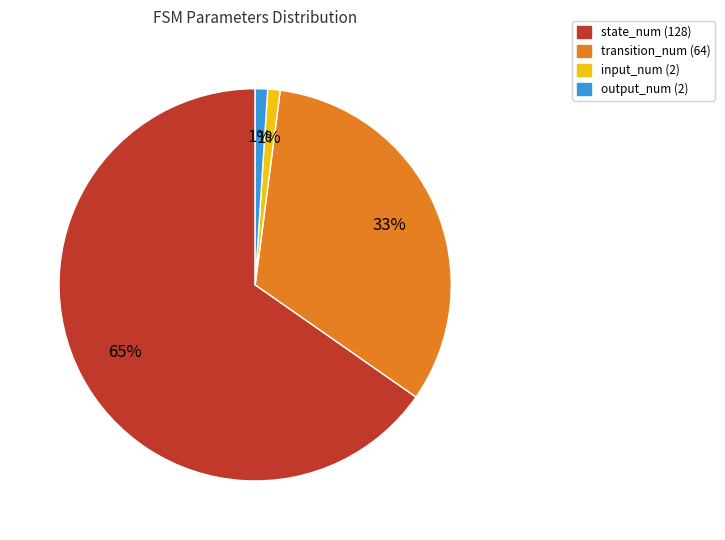

Is it true that input_num (2) is 14% of the pie?

False